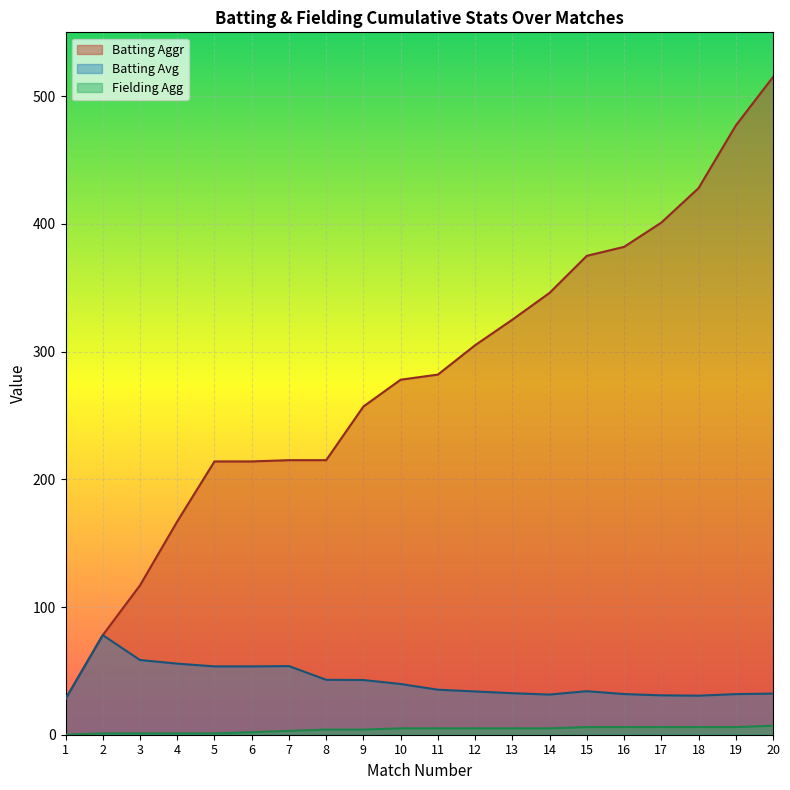

Is the value of Batting Avg at 19 greater than the value of Batting Aggr at 16?

No